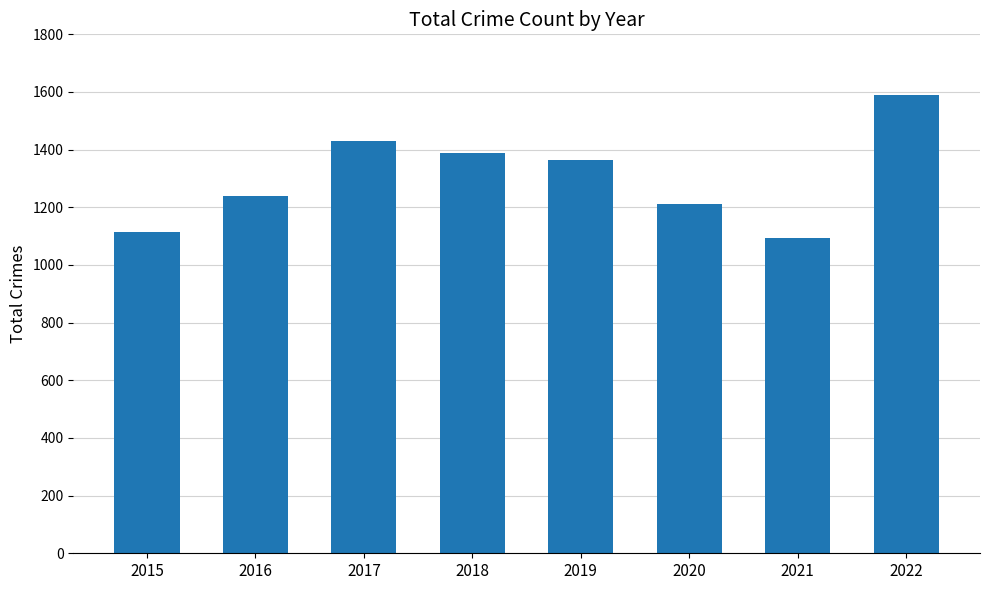

What is the value of the 6th bar from the left?

1211